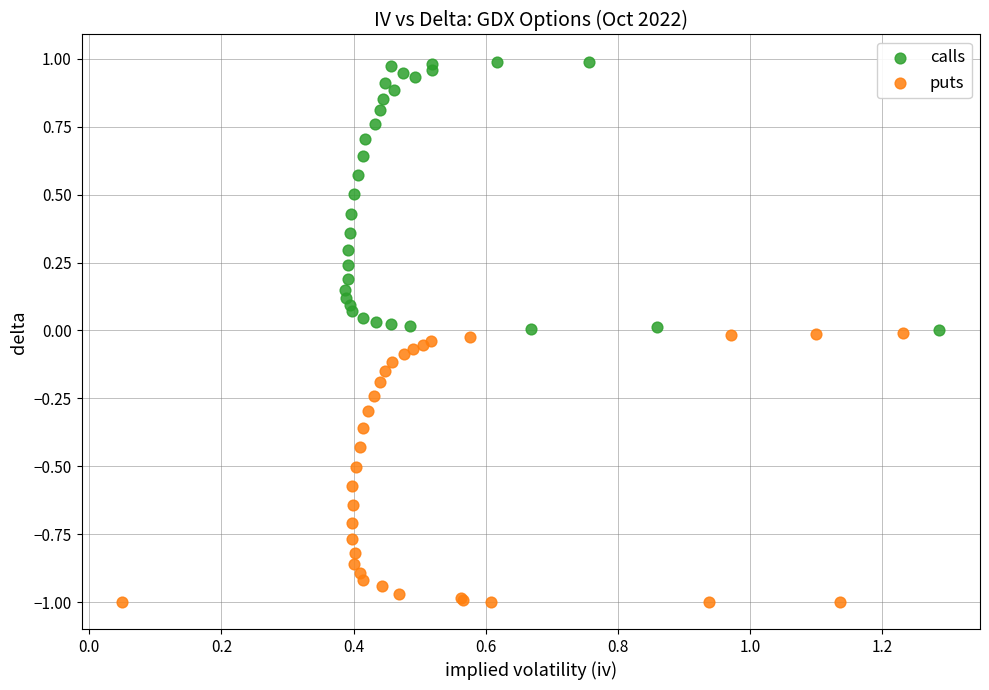

Which series contains the lowest Y value?

puts